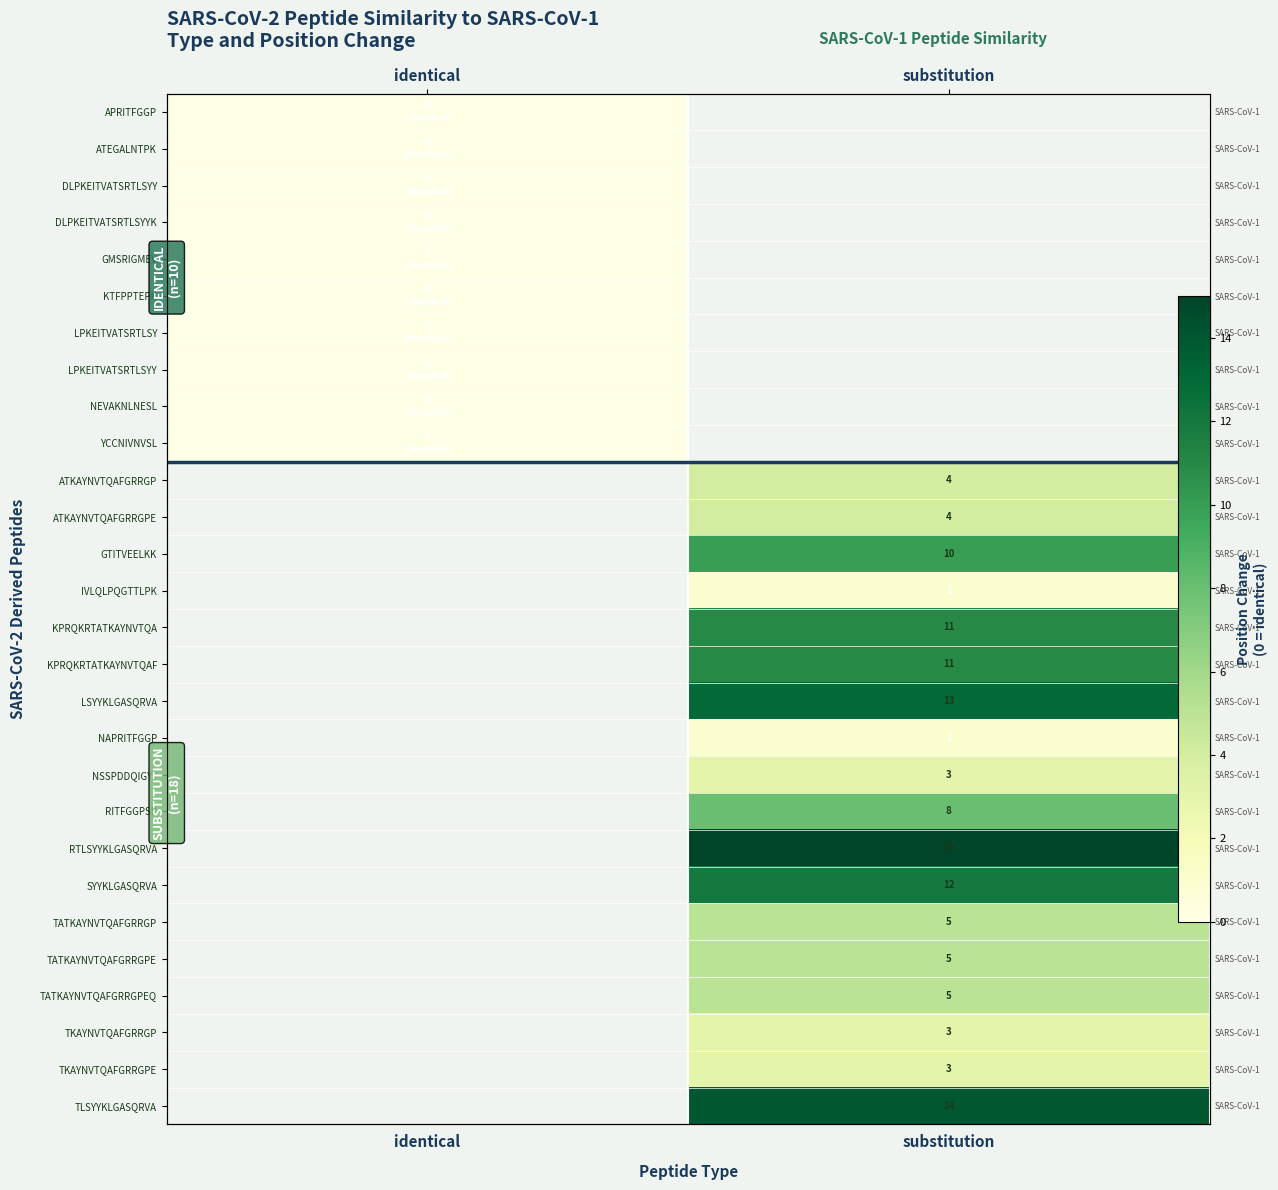

How many distinct data groups are displayed?

28